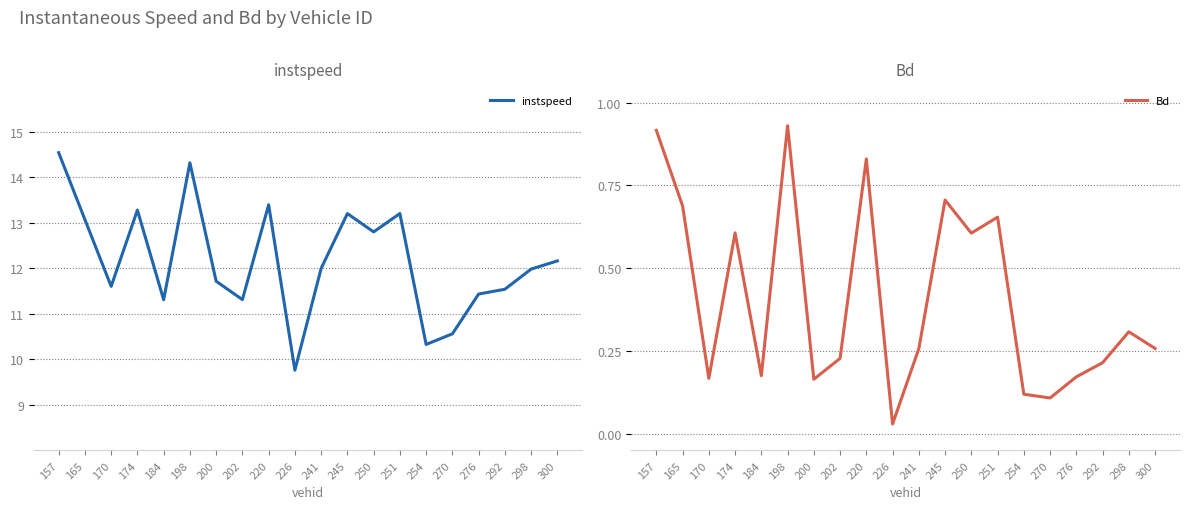

Reading left to right, list all the values displayed in this chart.

instspeed: 157=14.5	165=13.1	170=11.6	174=13.3	184=11.3	198=14.3	200=11.7	202=11.3	220=13.4	226=9.8	241=12.0	245=13.2	250=12.8	251=13.2	254=10.3	270=10.6	276=11.4	292=11.5	298=12.0	300=12.2
Bd: 157=0.9	165=0.7	170=0.2	174=0.6	184=0.2	198=0.9	200=0.2	202=0.2	220=0.8	226=0.0	241=0.3	245=0.7	250=0.6	251=0.7	254=0.1	270=0.1	276=0.2	292=0.2	298=0.3	300=0.3